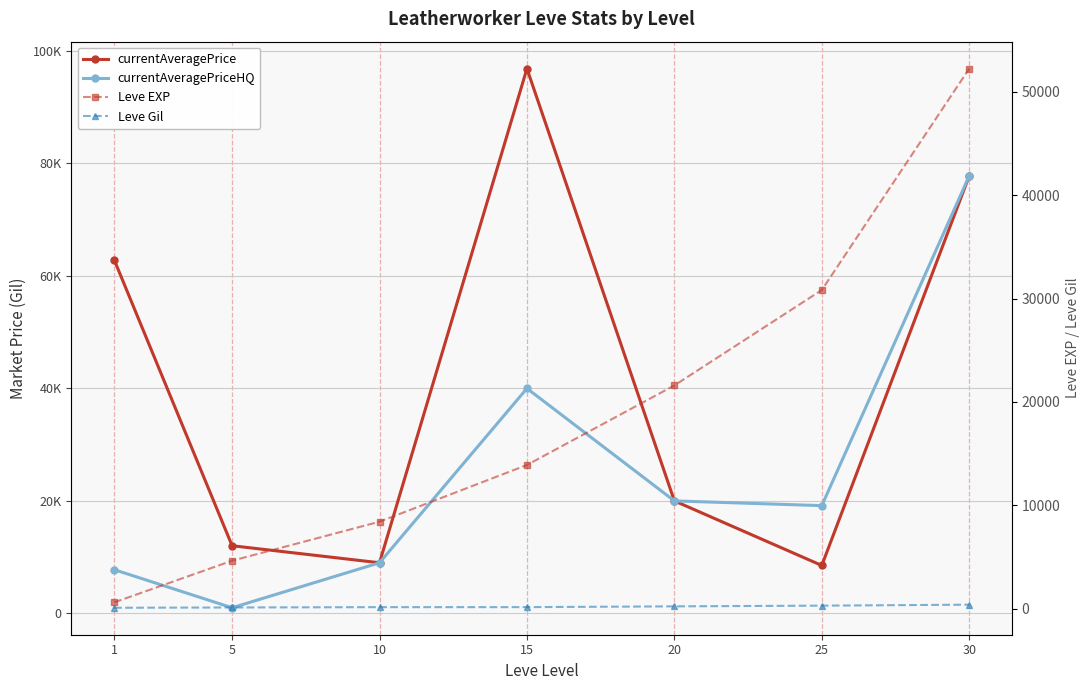

What is the value of the currentAveragePriceHQ point at the 1st from the left?

7774